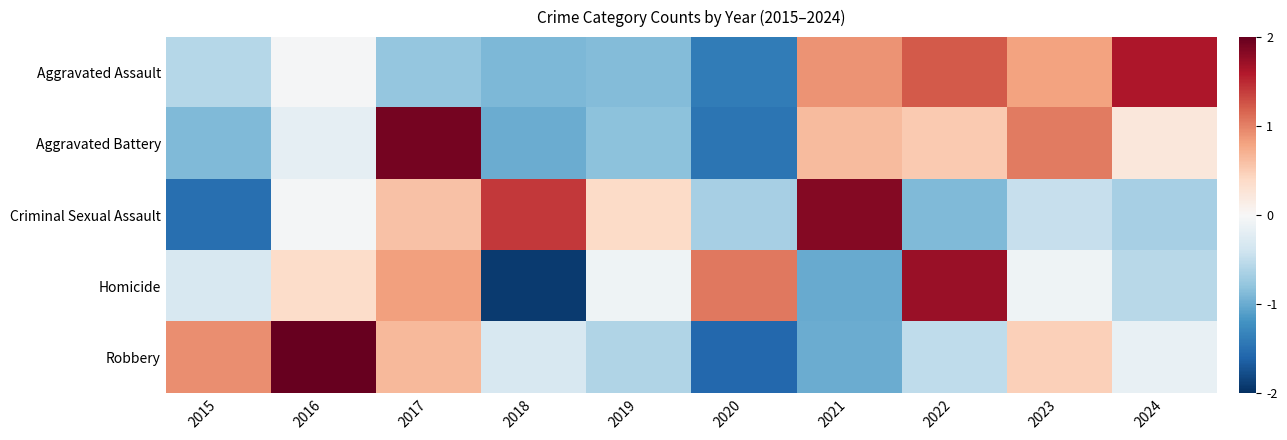

How many categories are shown in the chart?

10